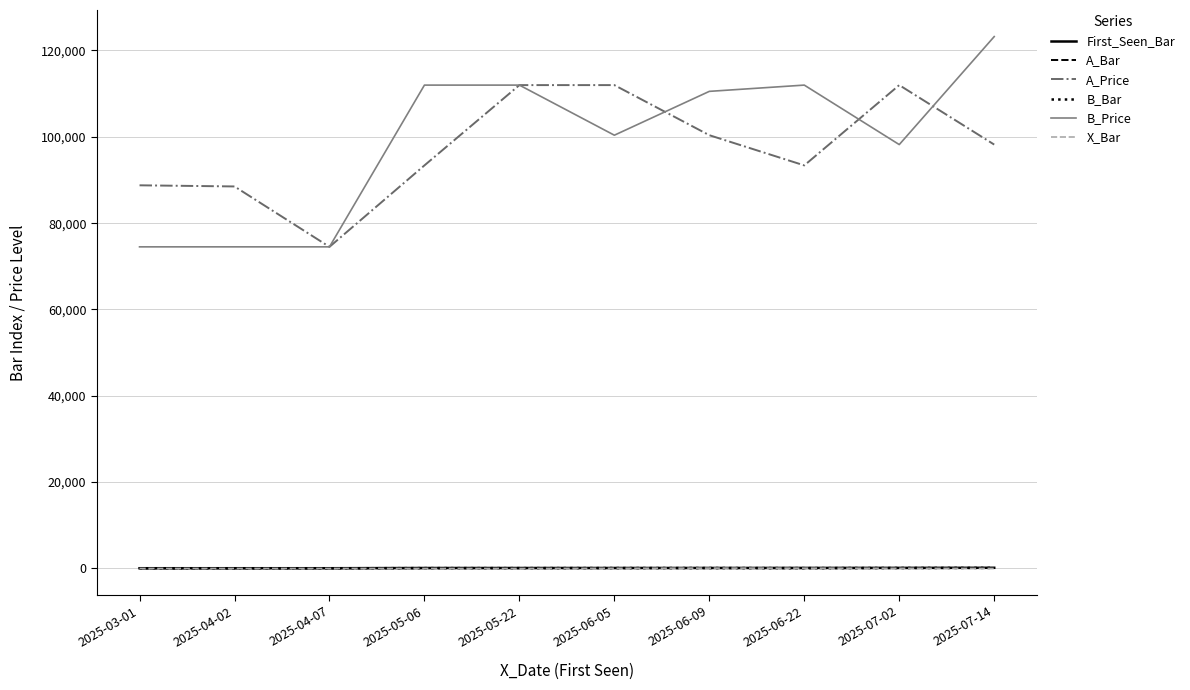

What is the difference between the maximum and minimum values in the B_Bar series?

98.0